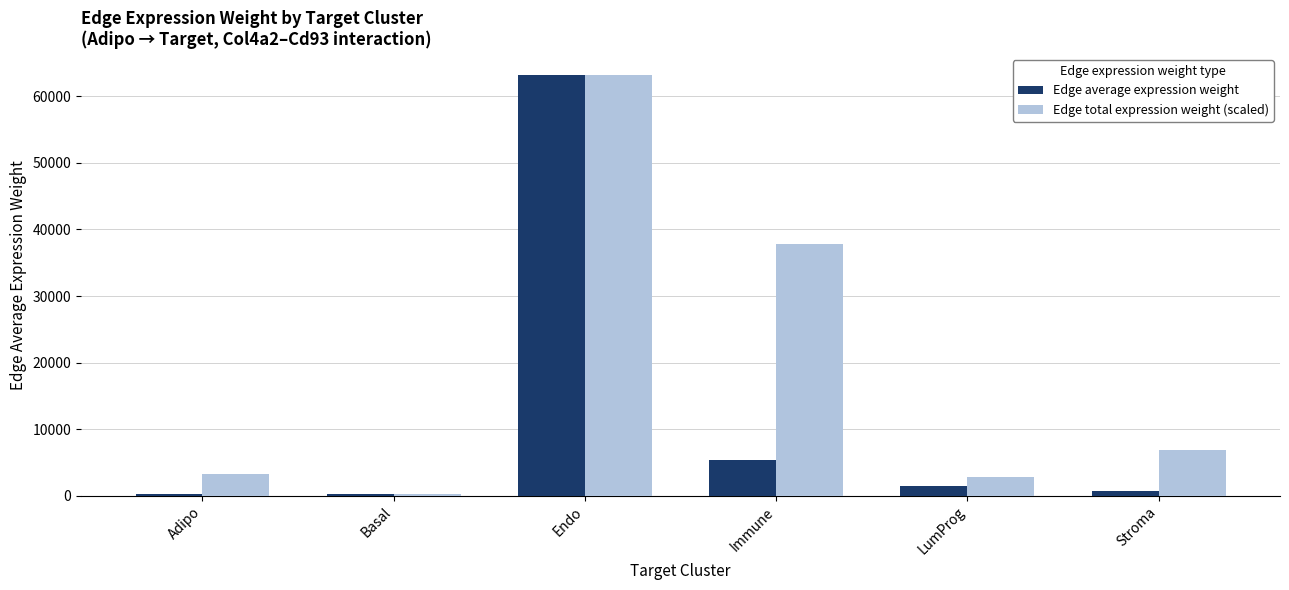

How many groups of bars are there?

6